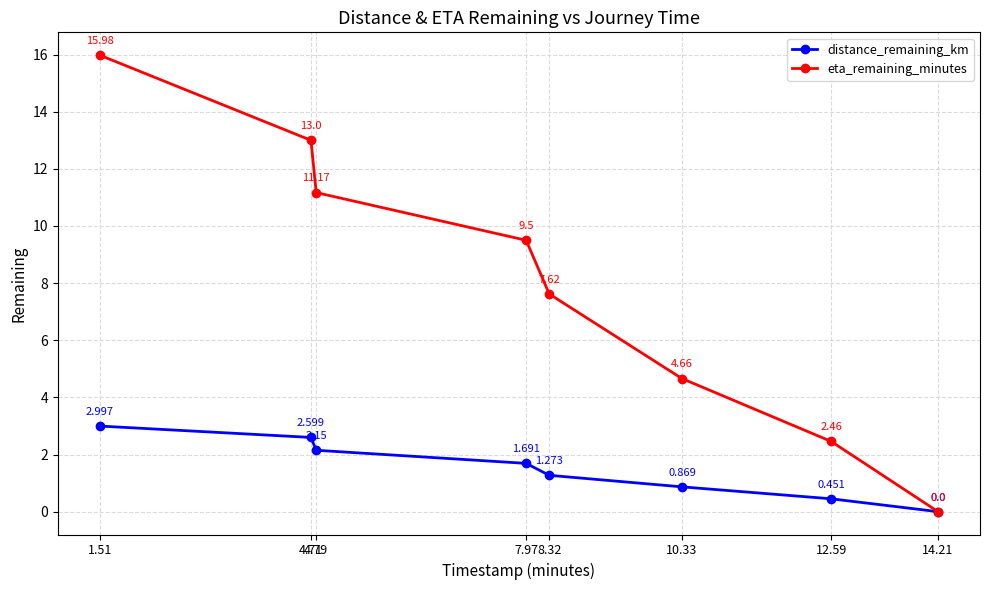

True or false: distance_remaining_km has more than 1 points higher than both neighbors.

False